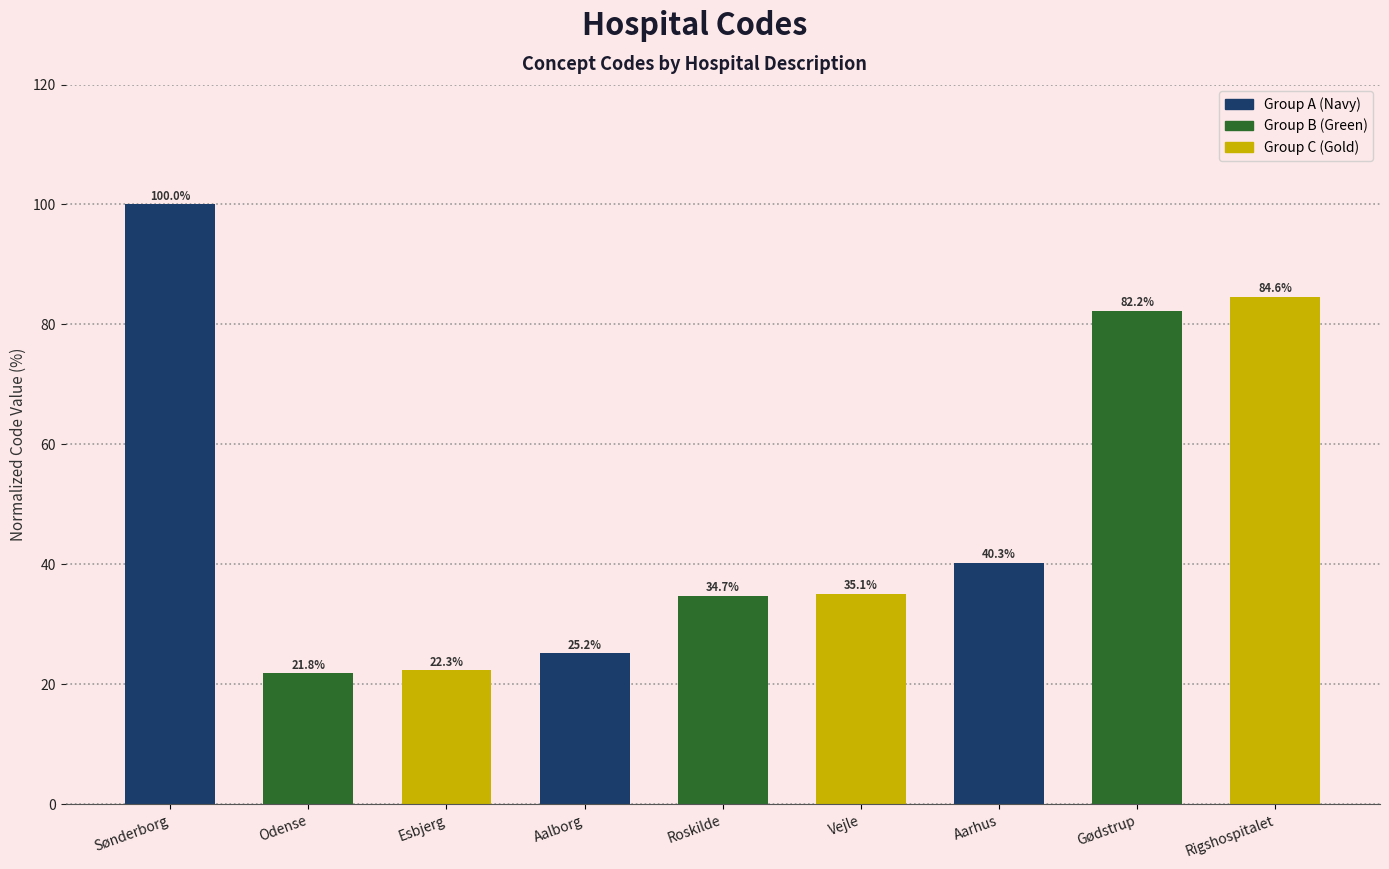

What is the label of the 5th bar from the left?

Roskilde